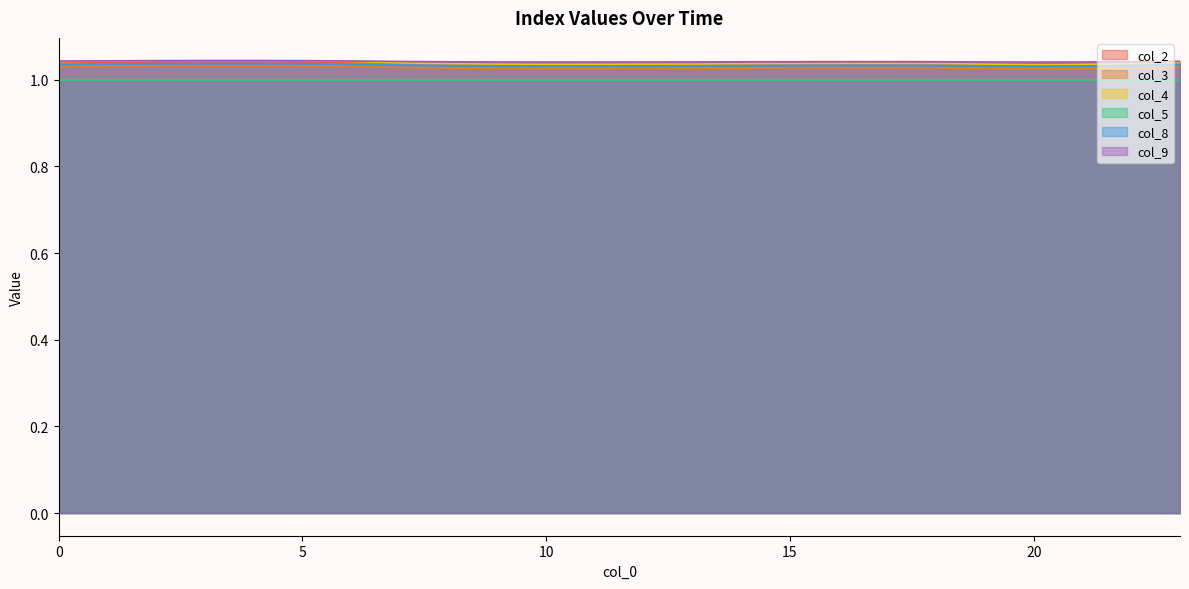

Which series has the widest spread of values?

col_4